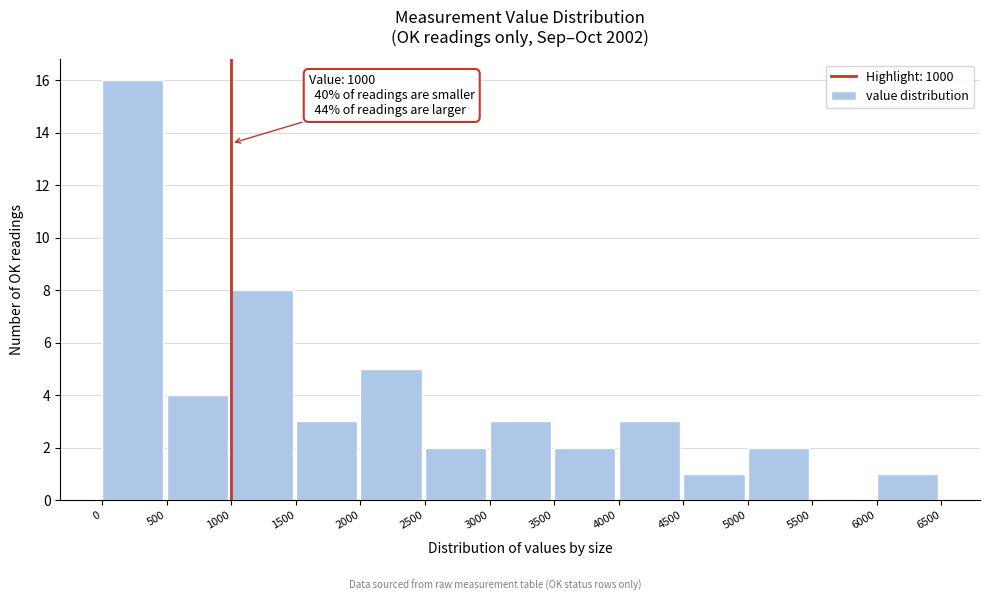

Which range on the x-axis has the tallest bar?

0 to 500